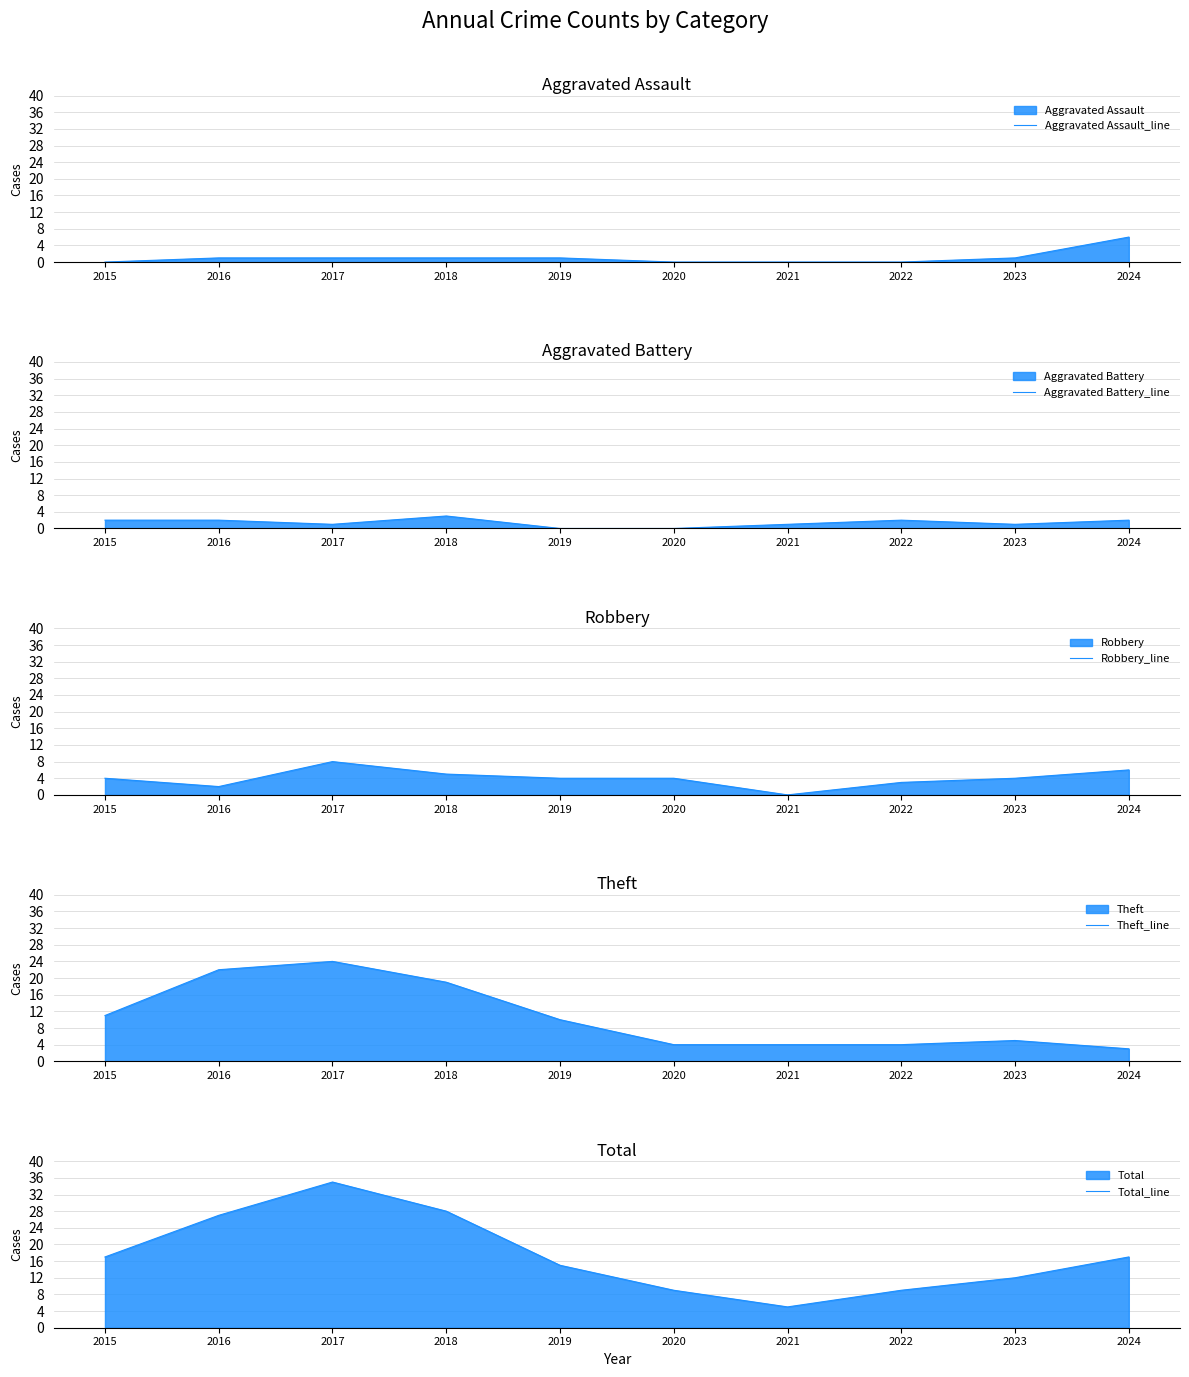

True or false: Aggravated Assault_line has more than 0 interior local peaks.

False